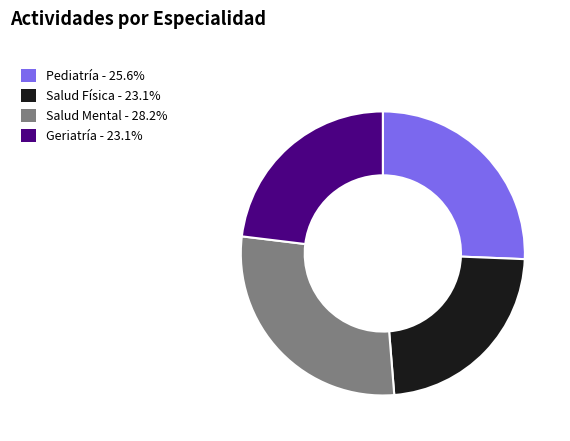

Which category has the biggest portion of the pie?

Salud Mental